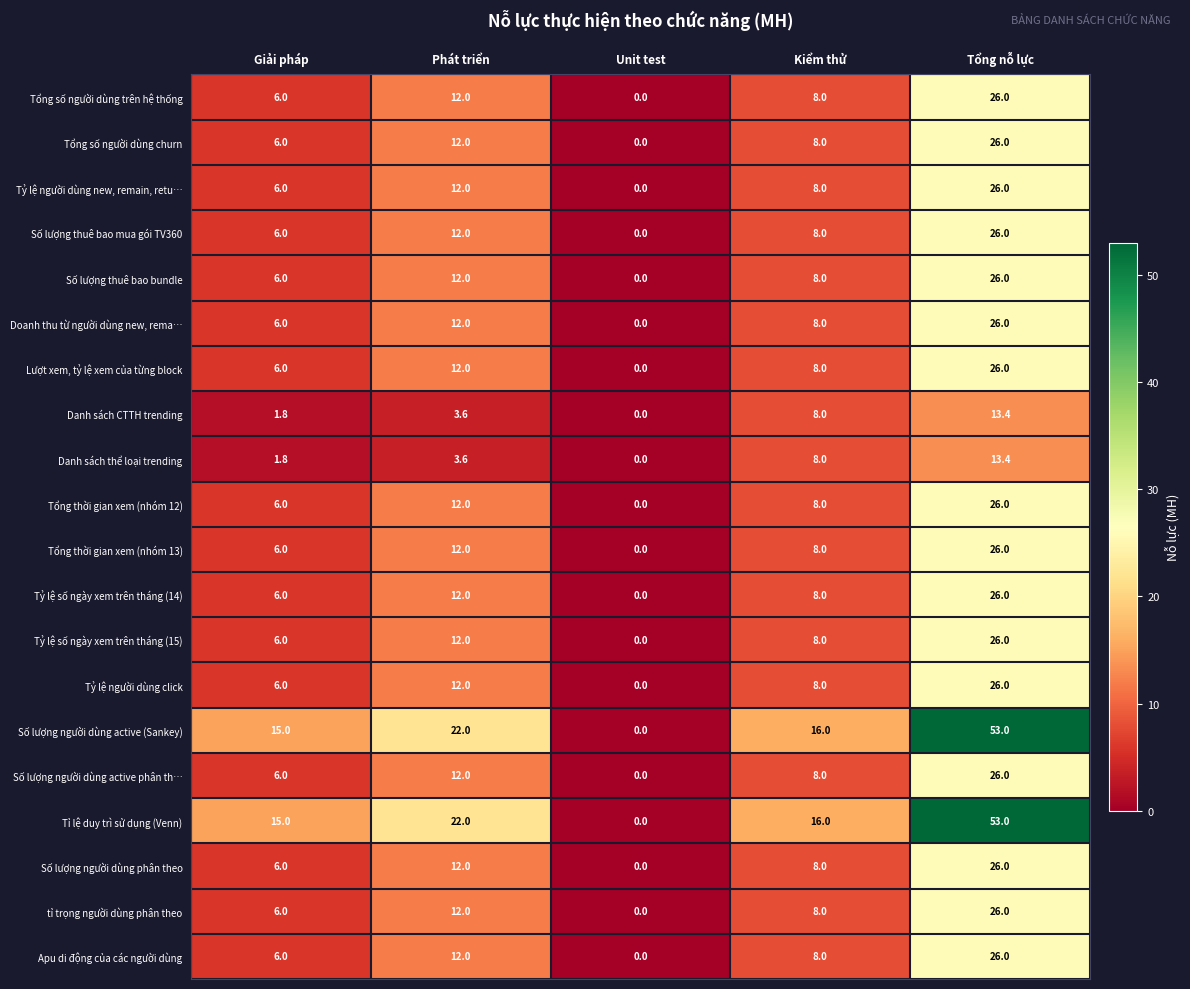

At which label does Tổng số người dùng churn first exceed 8?

Phát triển